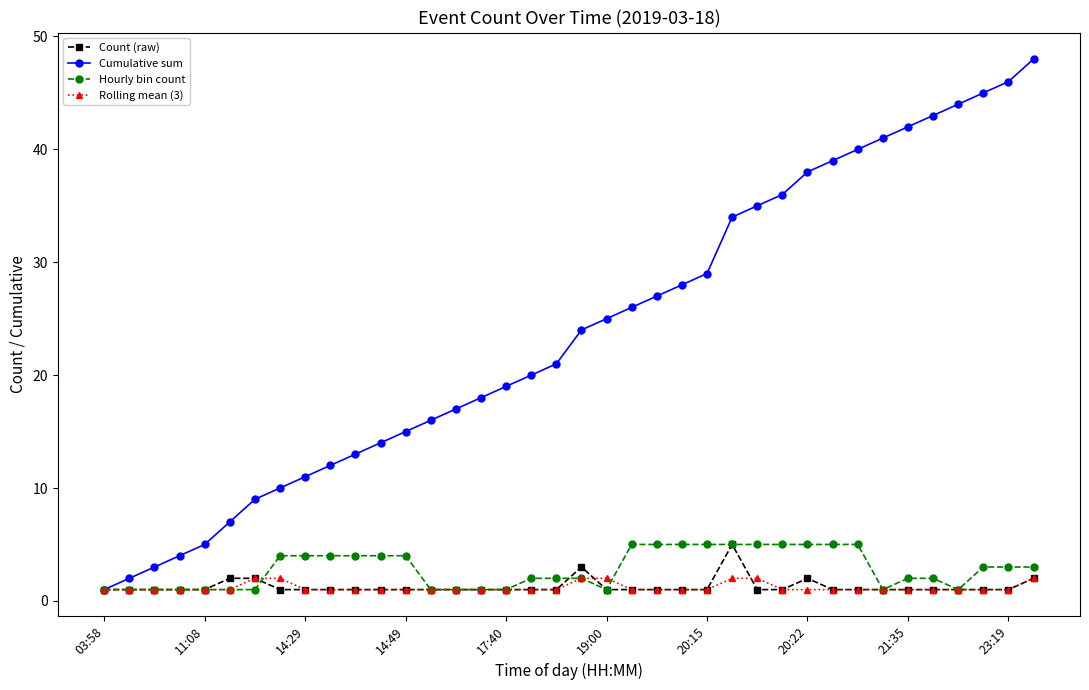

Which series has the largest range (max minus min)?

Cumulative sum